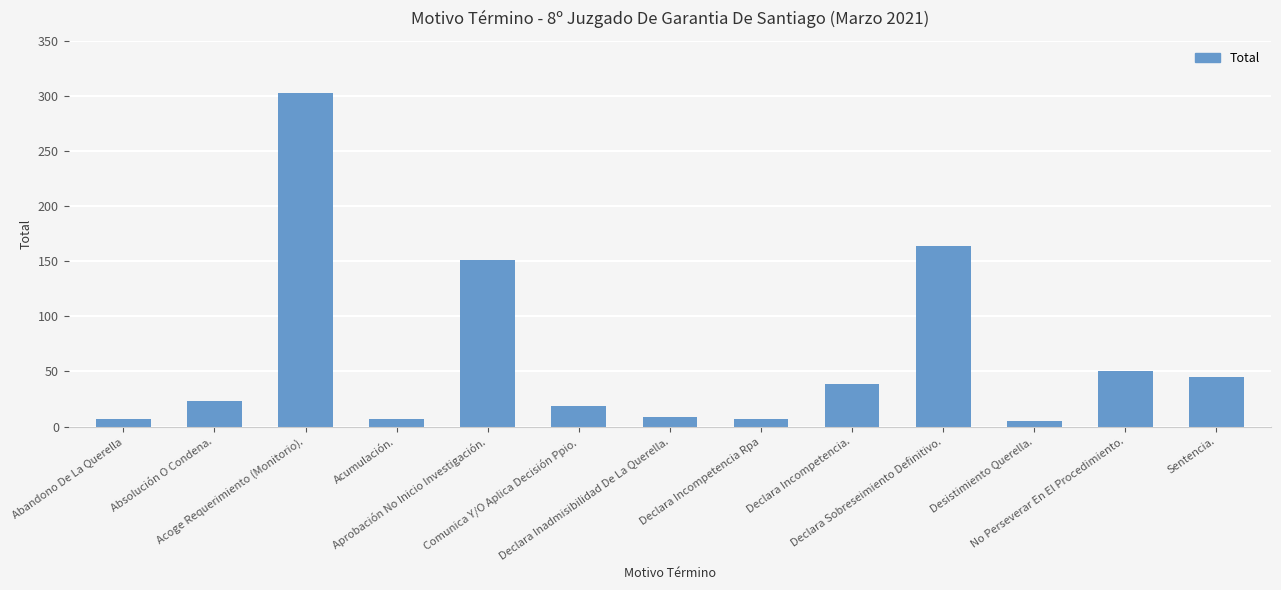

What is the label of the 2nd bar from the left?

Absolución O Condena.